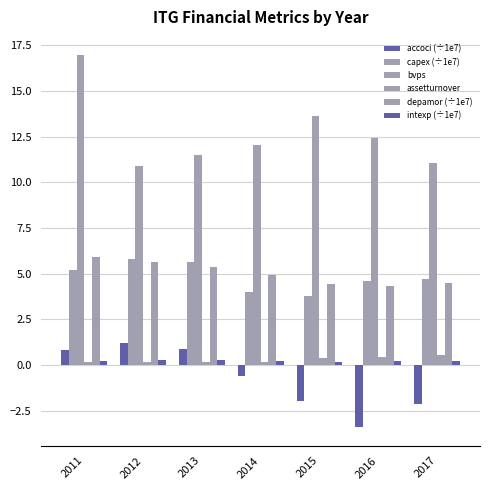

What is the total value across all series at 2011?

29.3